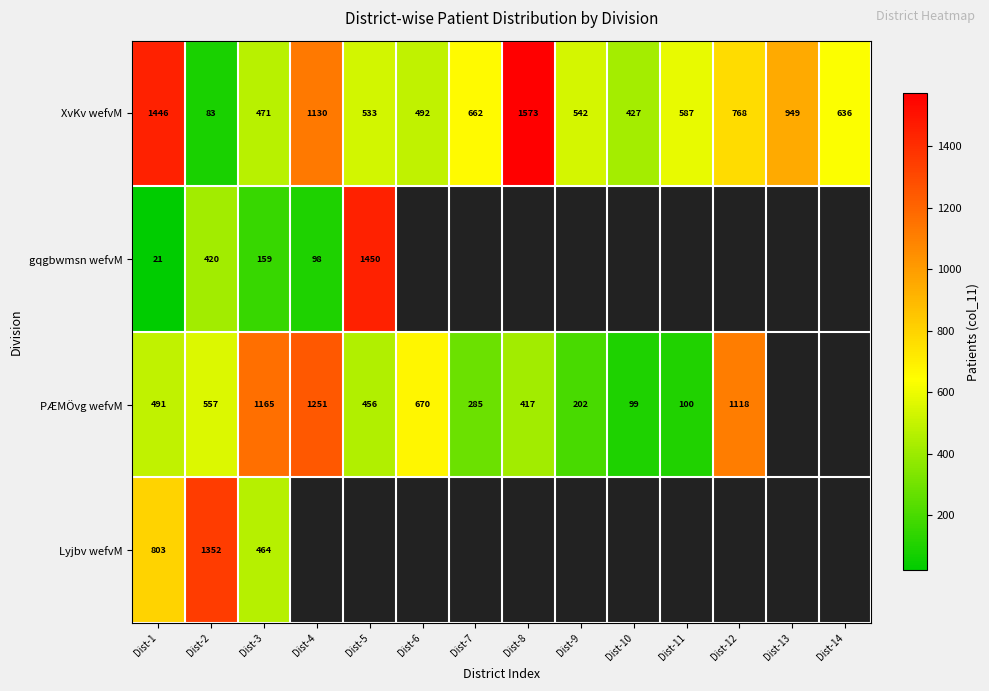

Rank the categories by XvKv wefvM value from lowest to highest.

Dist-2, Dist-10, Dist-3, Dist-6, Dist-5, Dist-9, Dist-11, Dist-14, Dist-7, Dist-12, Dist-13, Dist-4, Dist-1, Dist-8